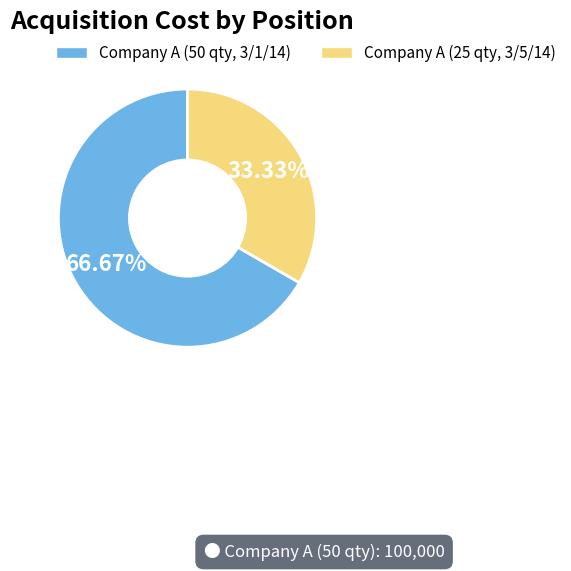

Does any single category account for the majority?

Yes